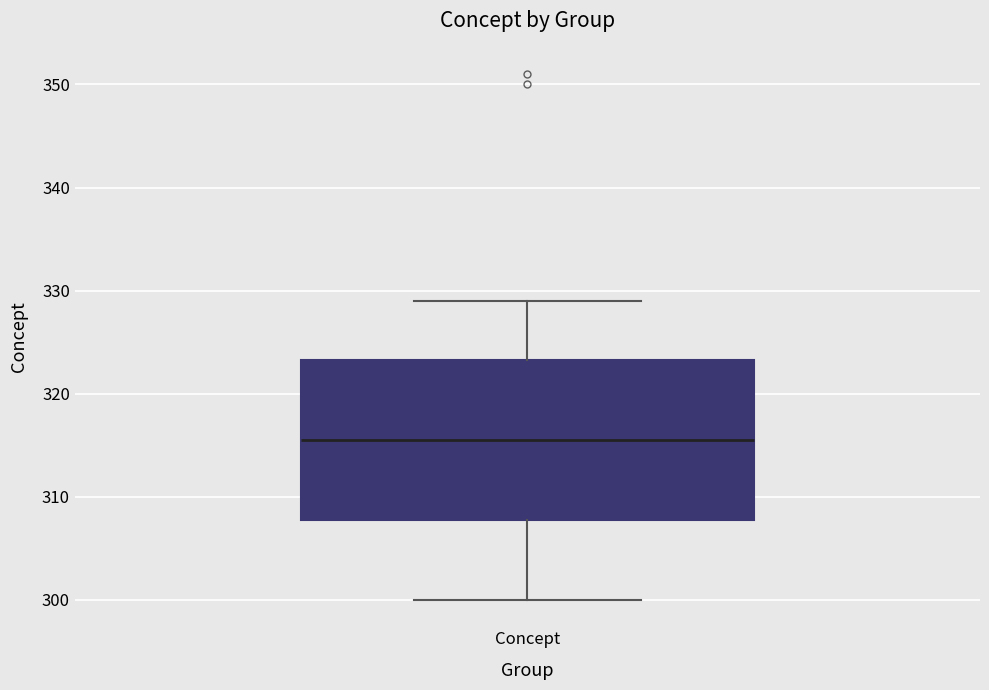

Where is the lower edge of the box for Concept on the y-axis? The values are not printed on the chart, so give them approximately, as read against the axis.

308